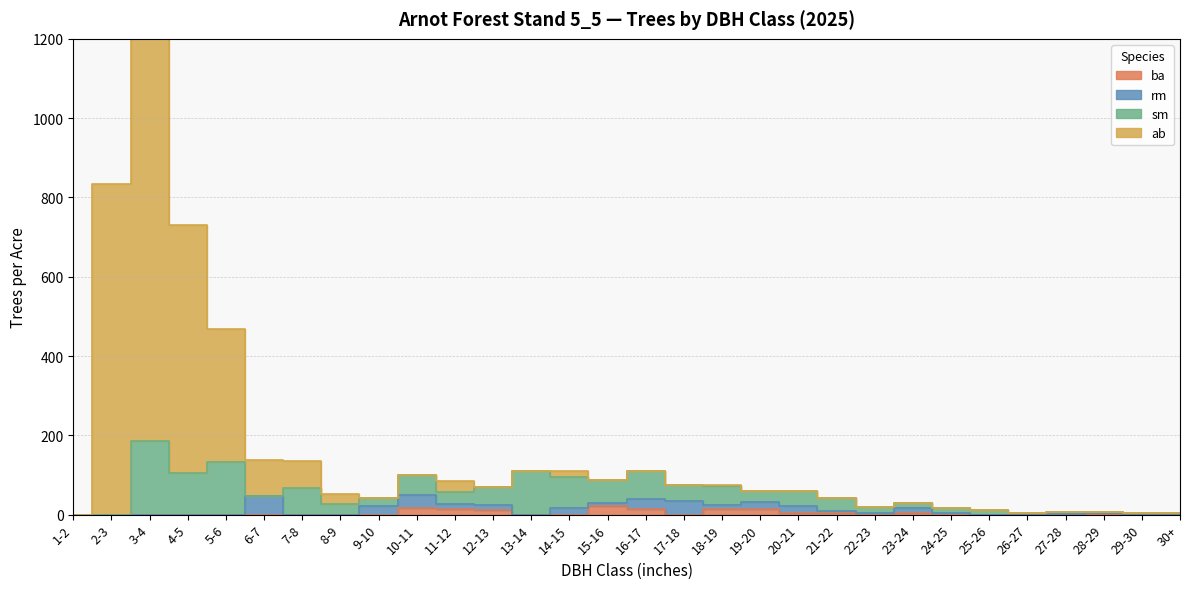

What is the label of the 20th point from the left?

20-21